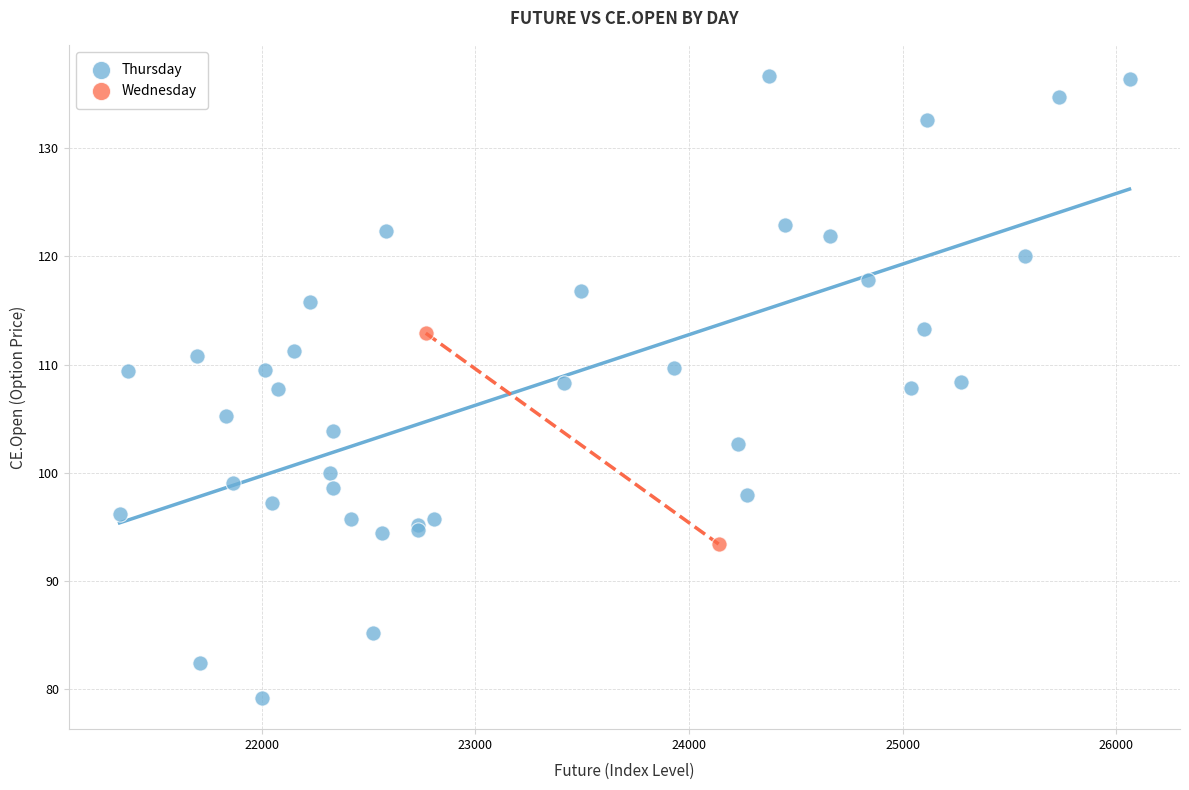

What are all the series names shown in the legend?

Thursday, Wednesday